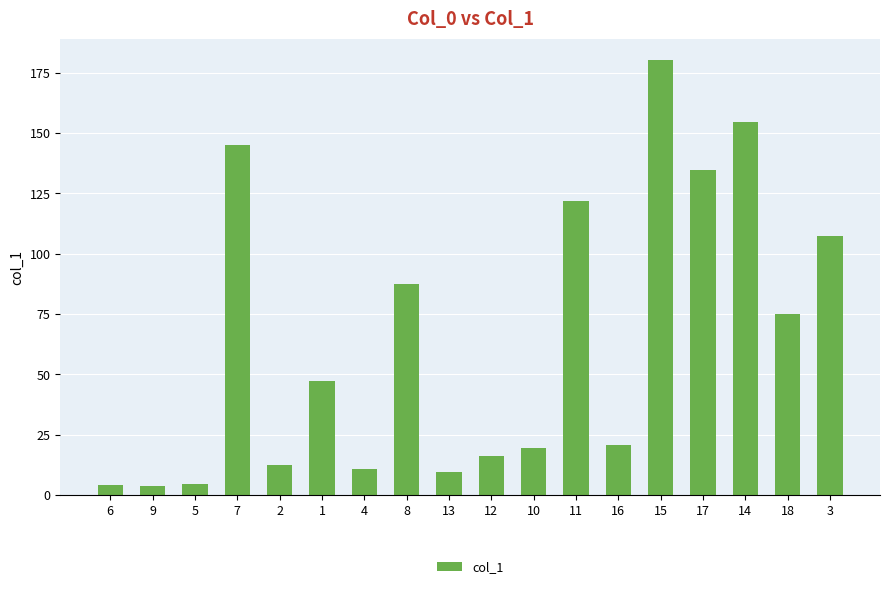

True or false: the data shows 9.7 at 13.

True